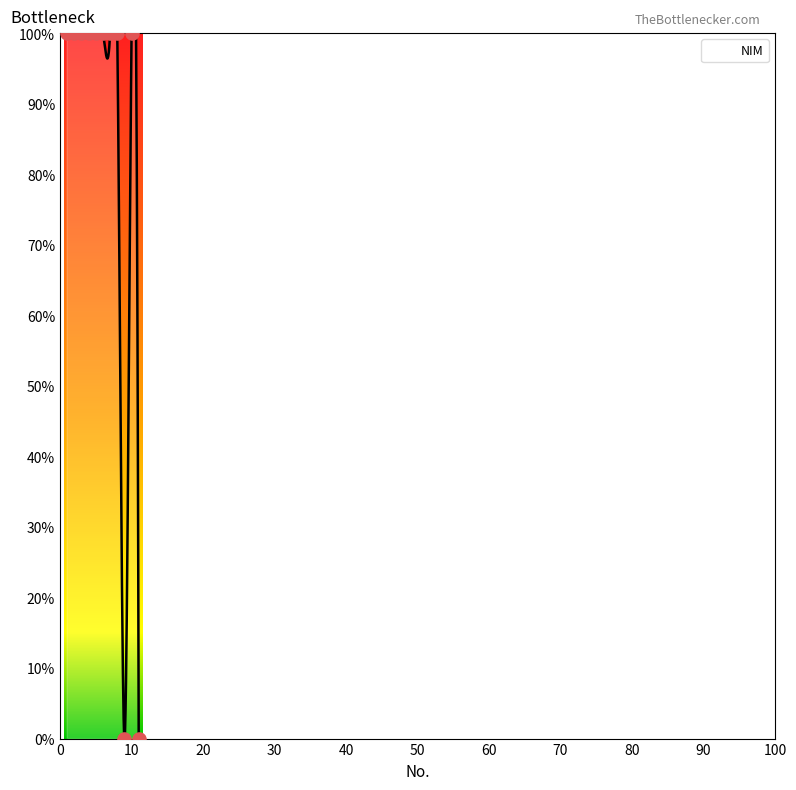

Between 7 and 8, which is larger?

8